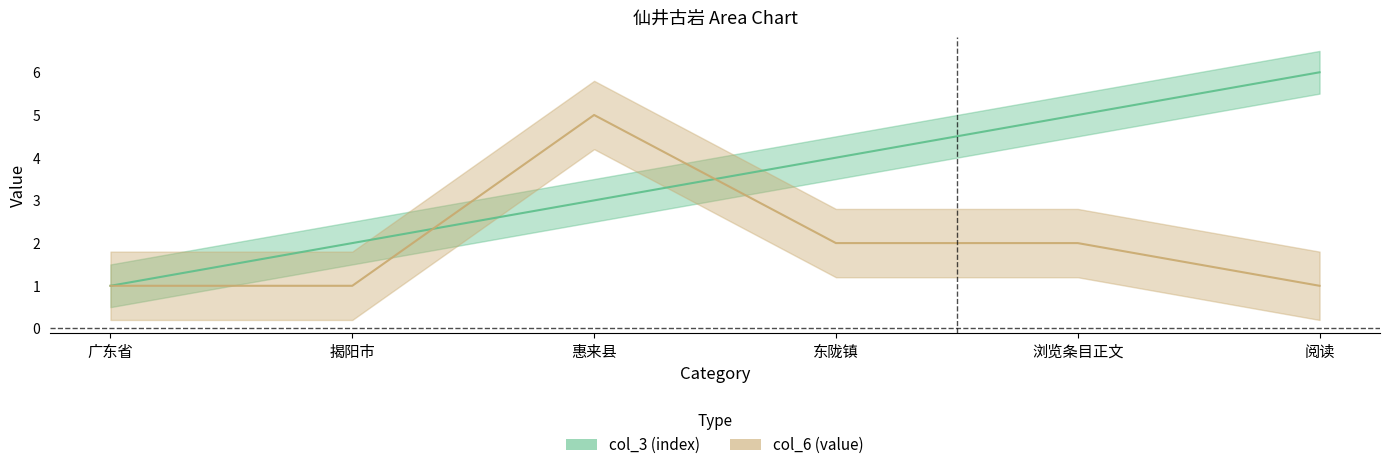

What is the difference between the maximum and second lowest values in the col_6 line series?

4